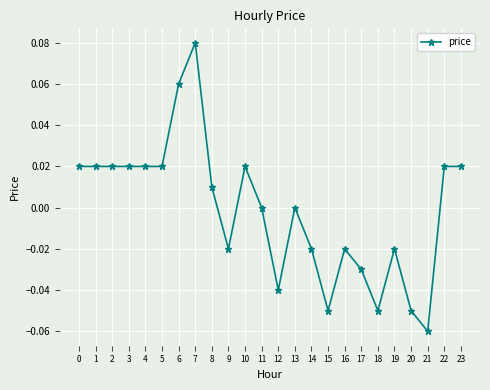

Which label corresponds to the smallest value in the chart?

21